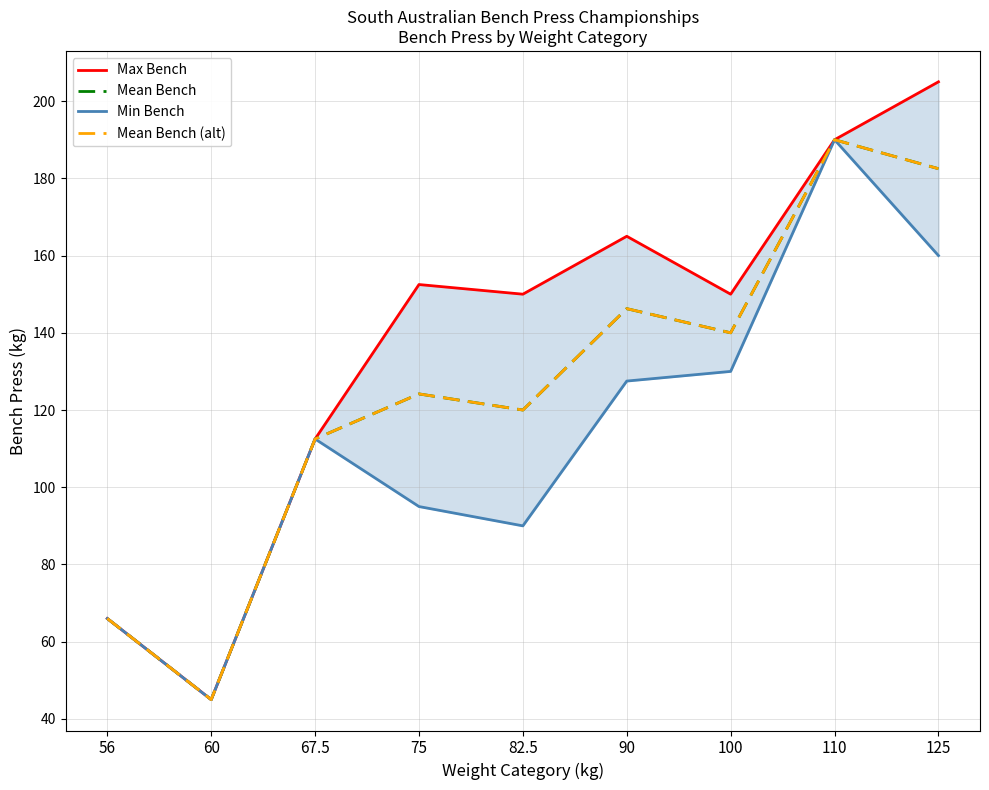

True or false: Mean Bench has more than 0 interior local peaks.

True